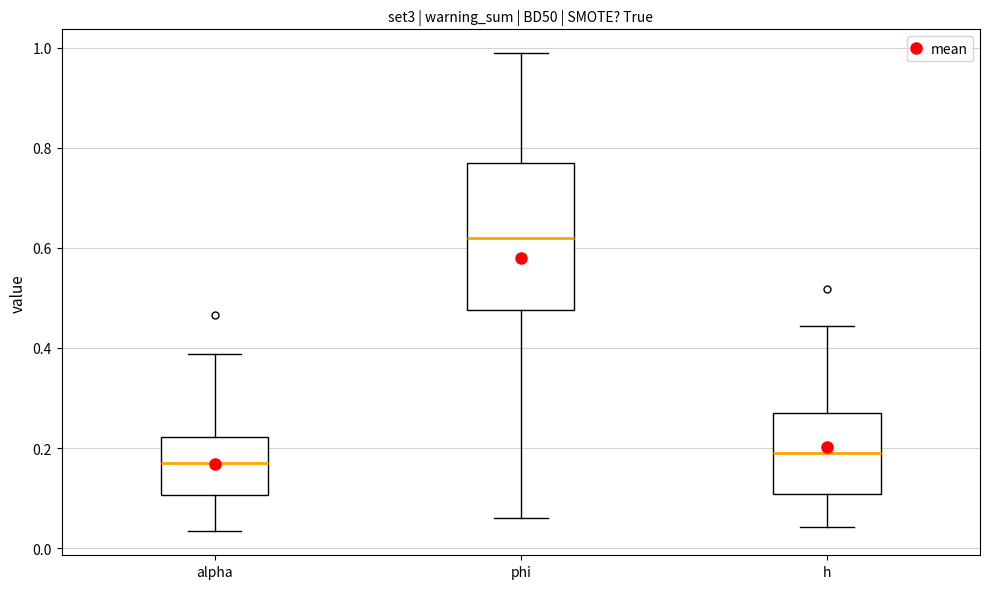

Where does the upper whisker of the box for h end on the y-axis? The values are not printed on the chart, so give them approximately, as read against the axis.

0.44